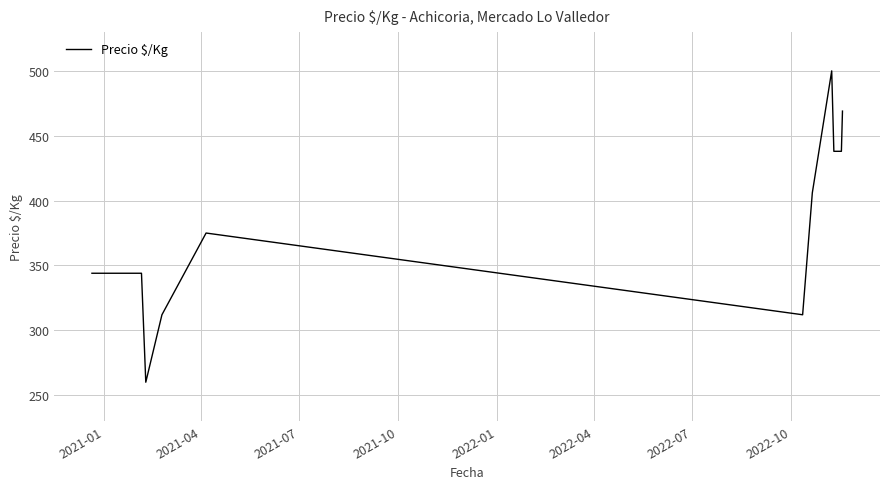

What is the difference between the maximum and minimum values?

240